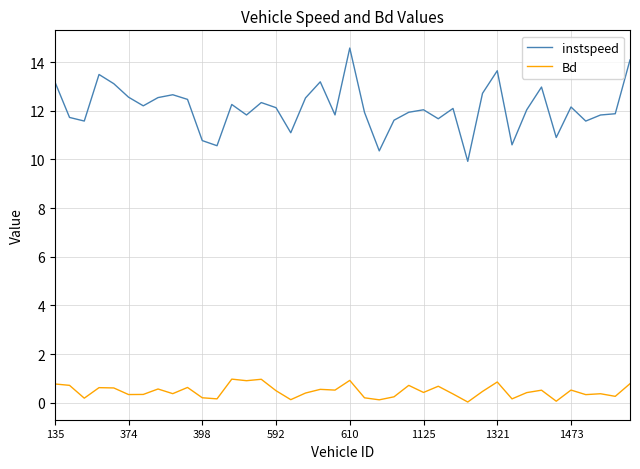

Which series has the largest range (max minus min)?

instspeed